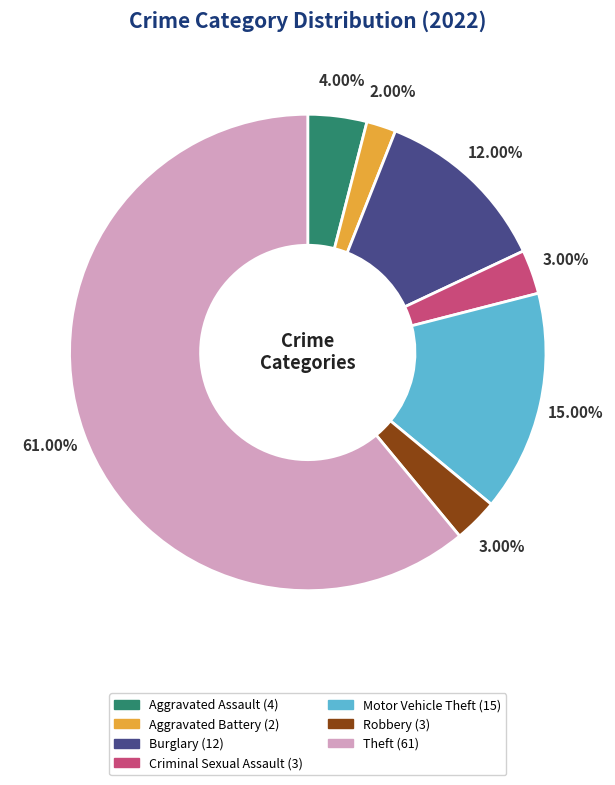

To the nearest percent, what is the average slice percentage?

14%